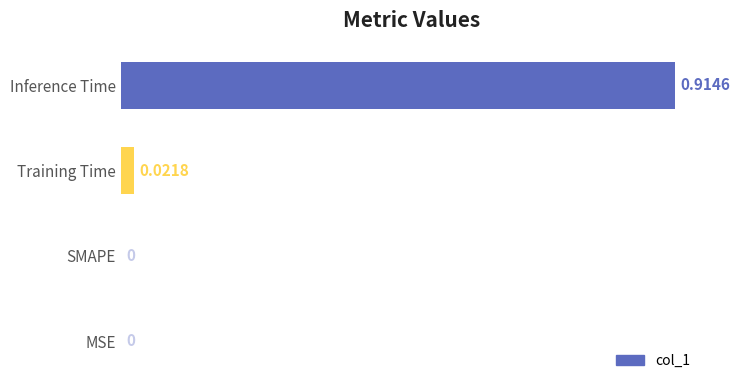

Which label corresponds to the largest value in the chart?

Inference Time